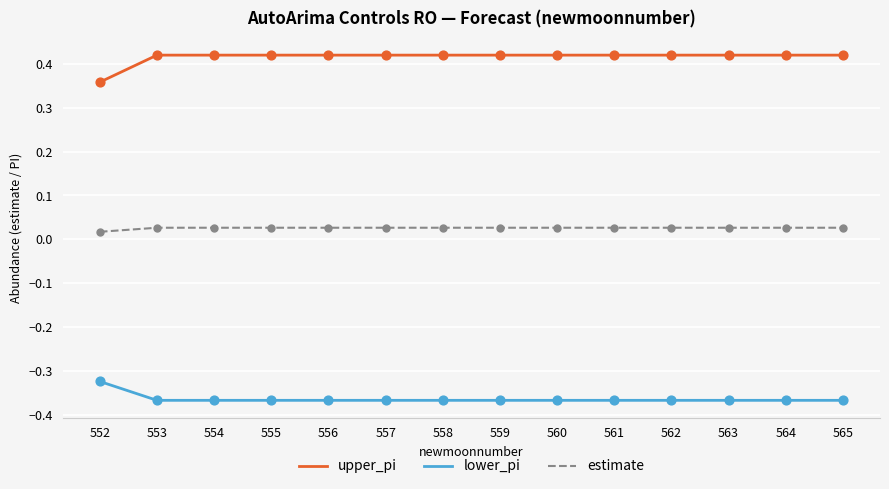

Is the value of lower_pi at 557 greater than the value of upper_pi at 563?

No